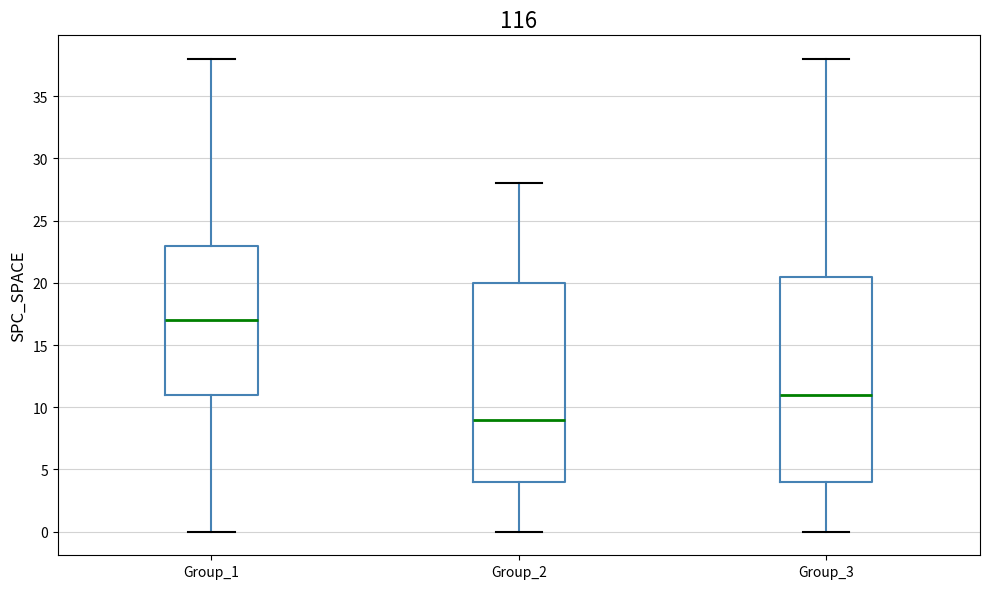

Reading left to right, read every box against the y-axis: the position of its median line, the range the box covers, and the ends of its whiskers. The values are not printed on the chart, so give them approximately, as read against the axis.

Group_1: median 17.0, box 11.0 to 23.0, whiskers 0.0 to 38.0
Group_2: median 9.0, box 4.0 to 20.0, whiskers 0.0 to 28.0
Group_3: median 11.0, box 4.0 to 20.5, whiskers 0.0 to 38.0